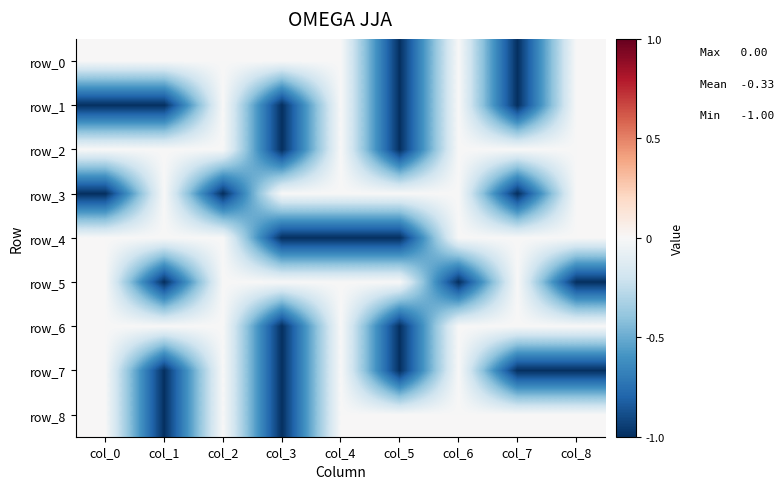

Rank the categories by row_6 value from lowest to highest.

col_3, col_5, col_0, col_1, col_2, col_4, col_6, col_7, col_8